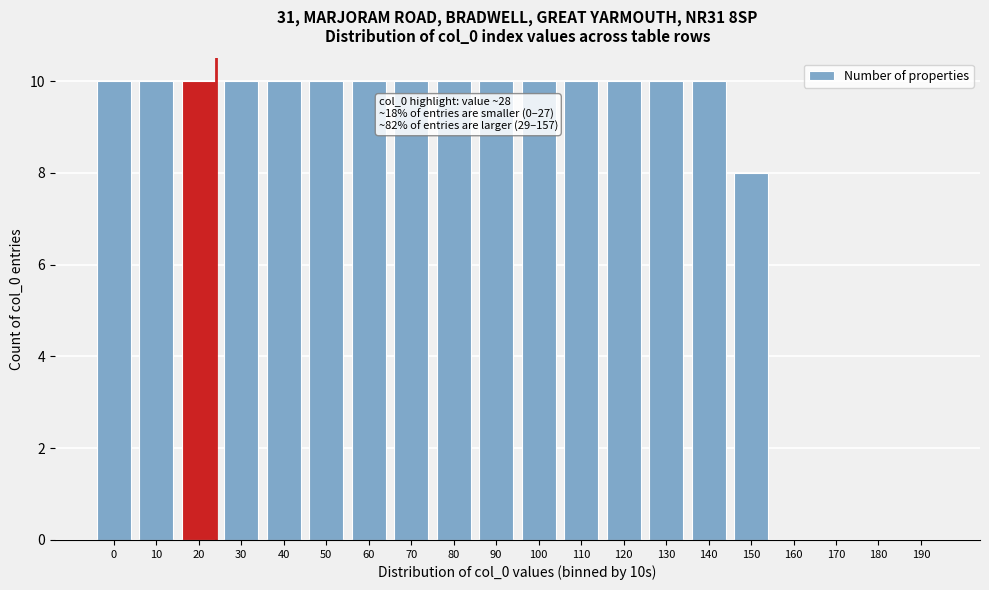

Reading left to right, what are all the values shown in this chart?

0=10	10=10	20=10	30=10	40=10	50=10	60=10	70=10	80=10	90=10	100=10	110=10	120=10	130=10	140=10	150=8	160=0	170=0	180=0	190=0